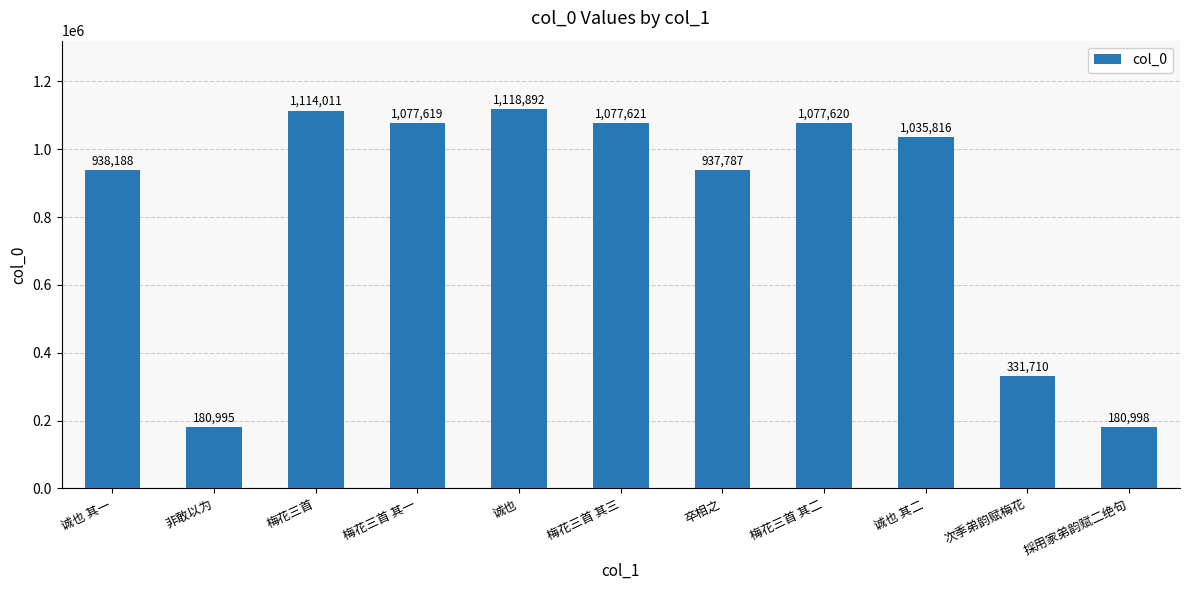

Rank the categories by value from lowest to highest.

非敢以为, 採用家弟韵赋二绝句, 次季弟韵赋梅花, 卒相之, 诚也 其一, 诚也 其二, 梅花三首 其一, 梅花三首 其二, 梅花三首 其三, 梅花三首, 诚也